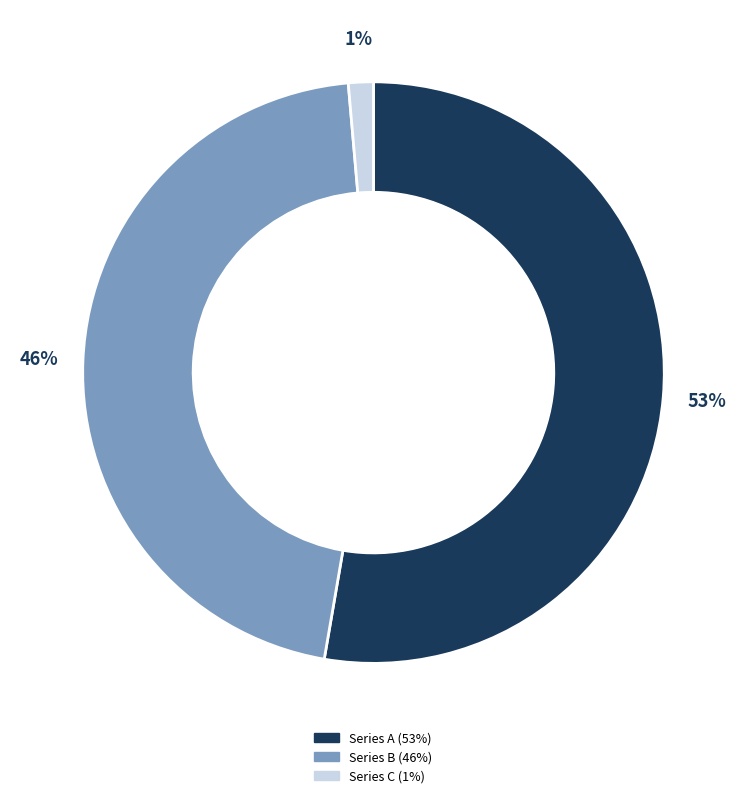

To the nearest percent, what is the average slice percentage?

33%